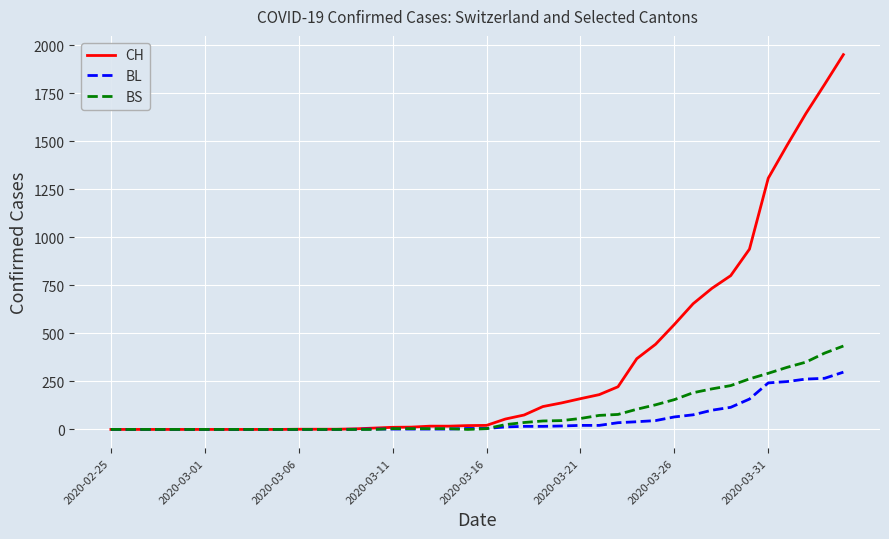

Does the chart have visible grid lines?

Yes